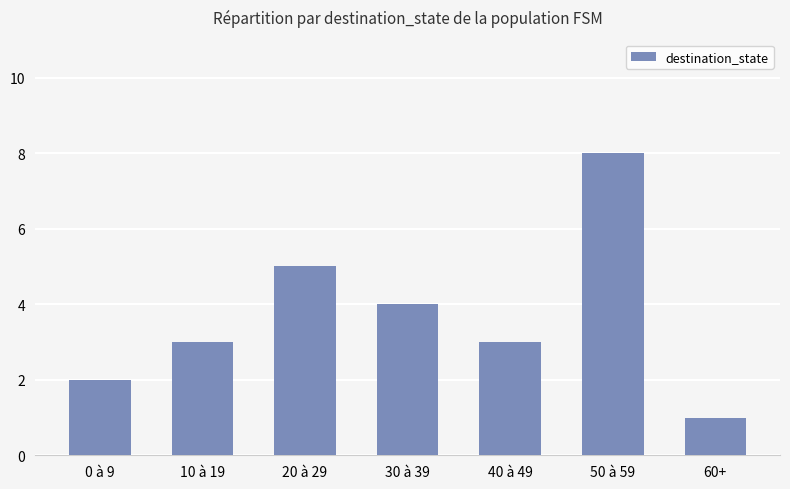

Reading right to left, what are all the values shown in this chart?

1	8	3	4	5	3	2